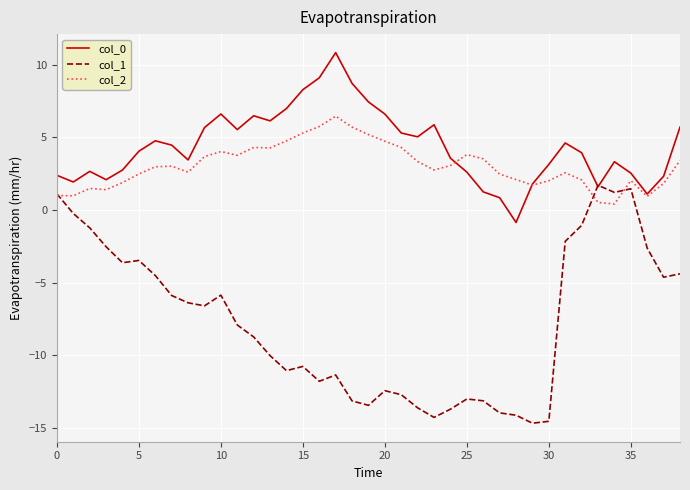

Does the chart have visible grid lines?

Yes